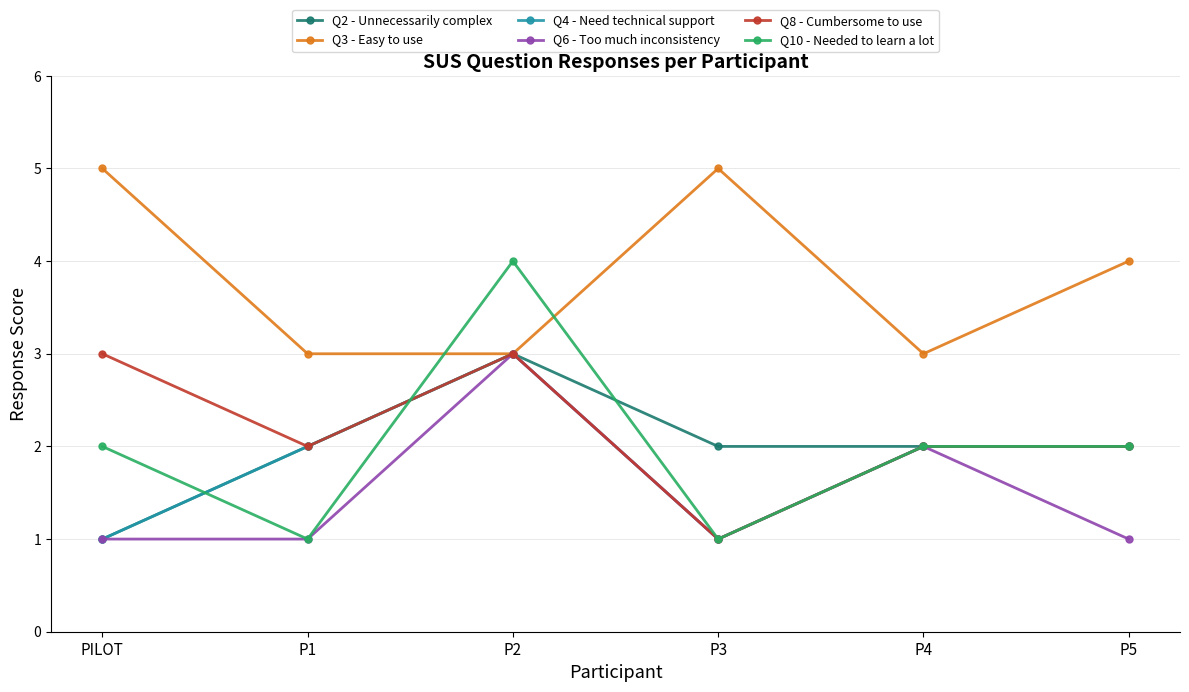

What are all the series names shown in the legend?

Q2 - Unnecessarily complex, Q3 - Easy to use, Q4 - Need technical support, Q6 - Too much inconsistency, Q8 - Cumbersome to use, Q10 - Needed to learn a lot